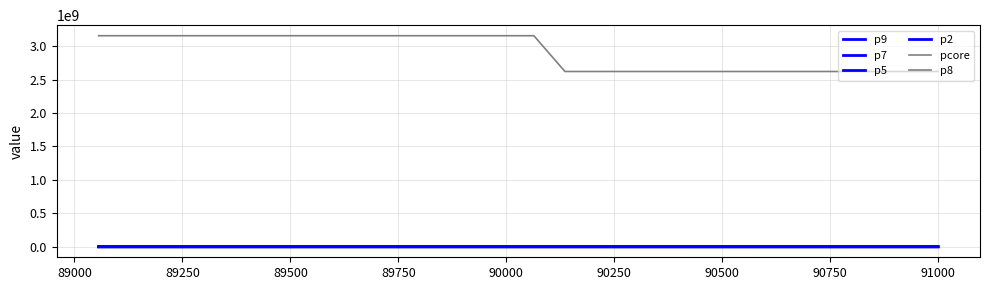

How many lines are shown in the chart?

6